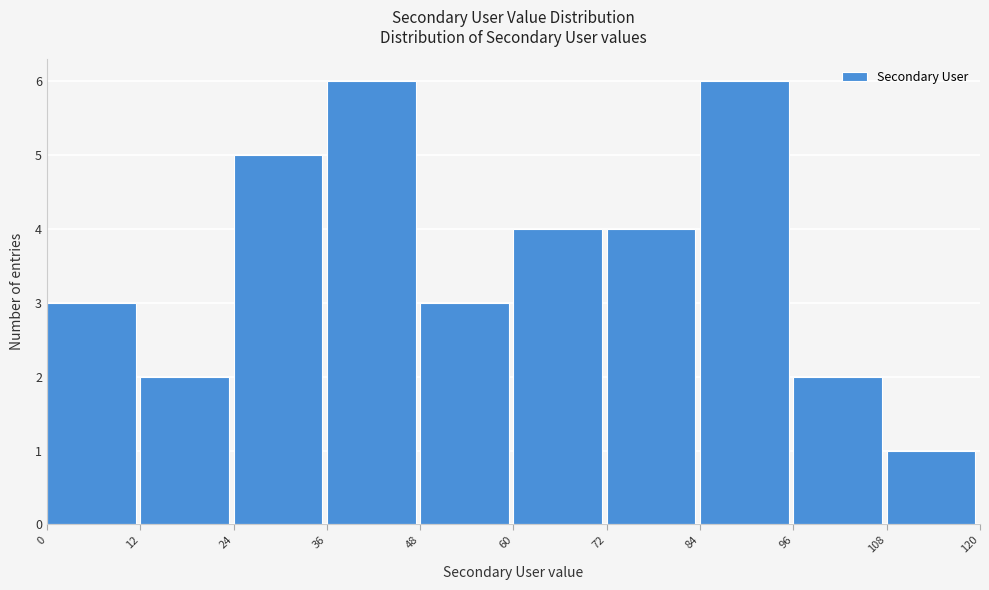

How tall is the bar that spans 108 to 120 on the x-axis? The values are not printed on the chart, so give them approximately, as read against the axis.

1